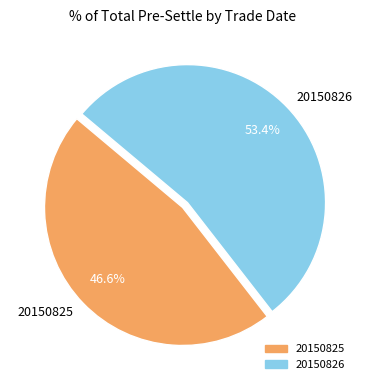

What percentage is NOT represented by 20150825?

53.4%